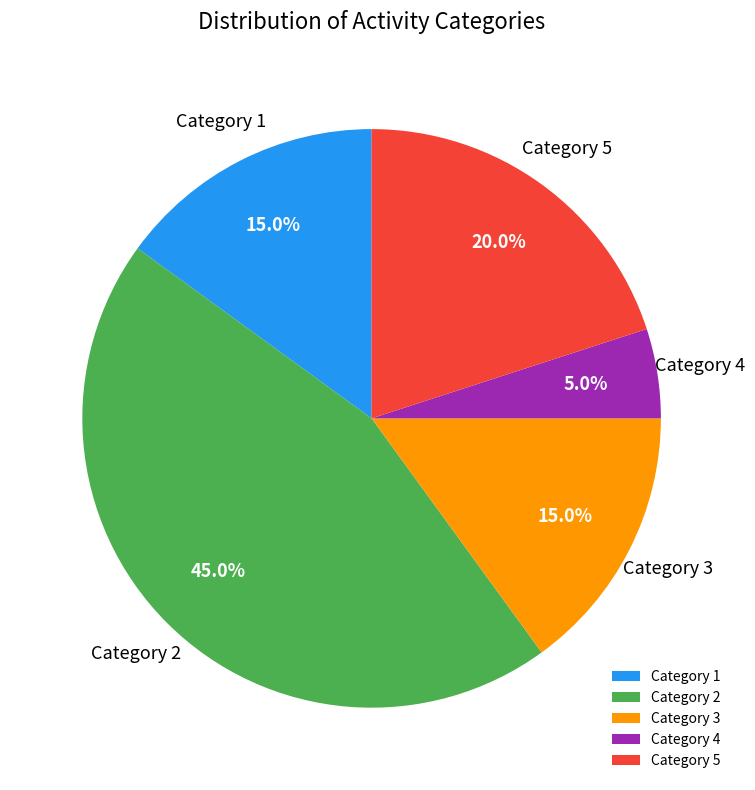

What is the largest slice in the pie chart?

Category 2